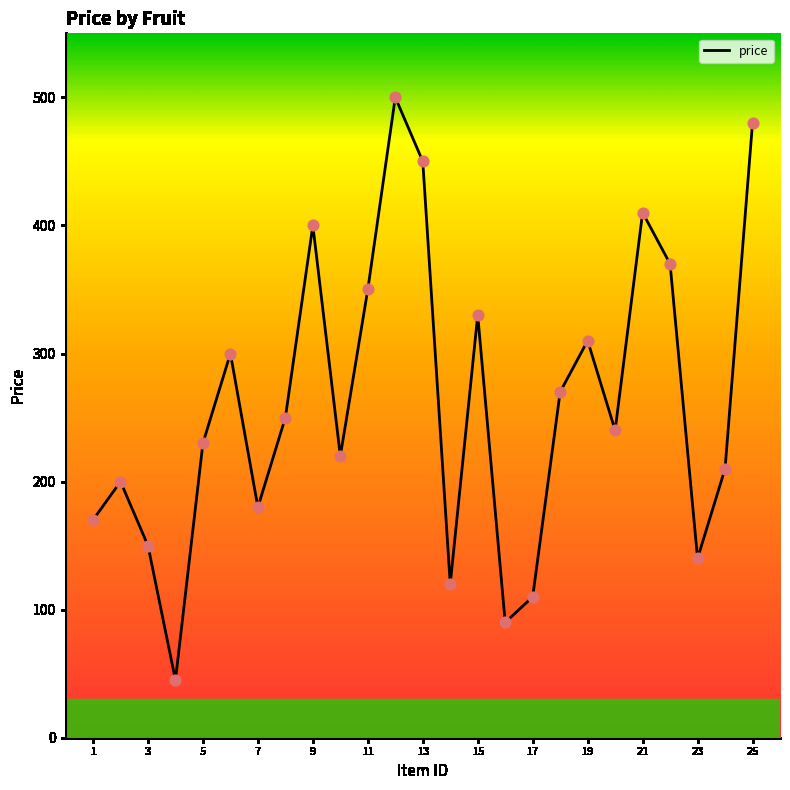

What is the difference between the maximum and minimum values?

455